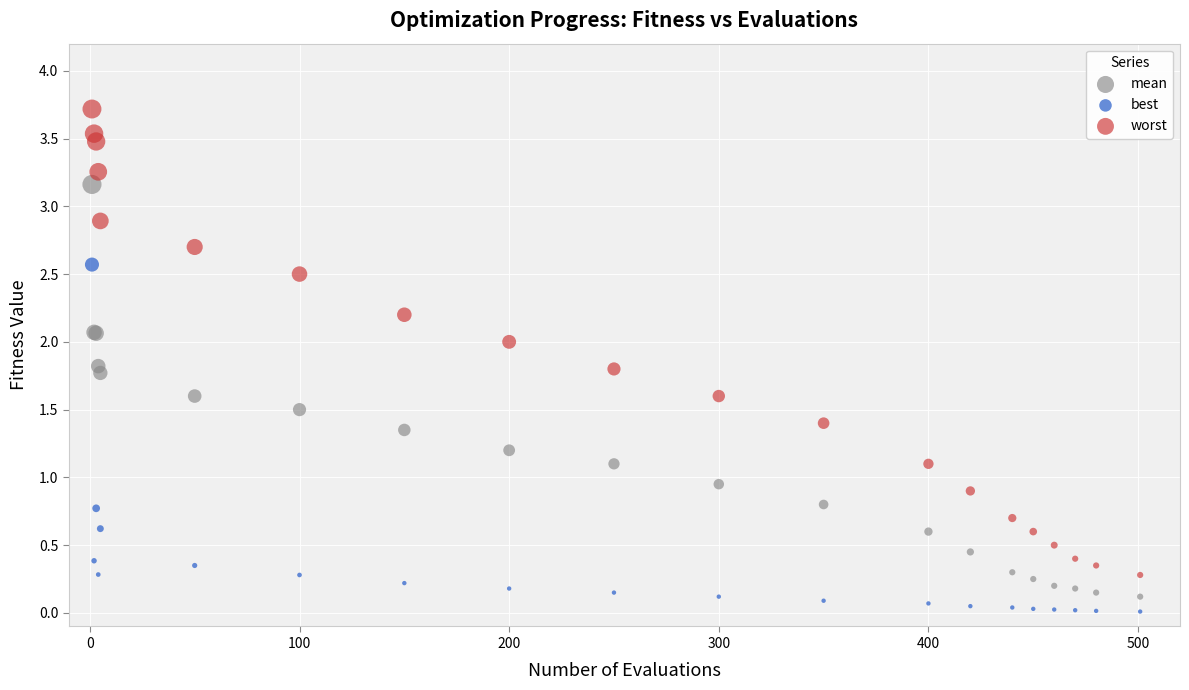

In the best series, what Y value is closest to 1?

0.8